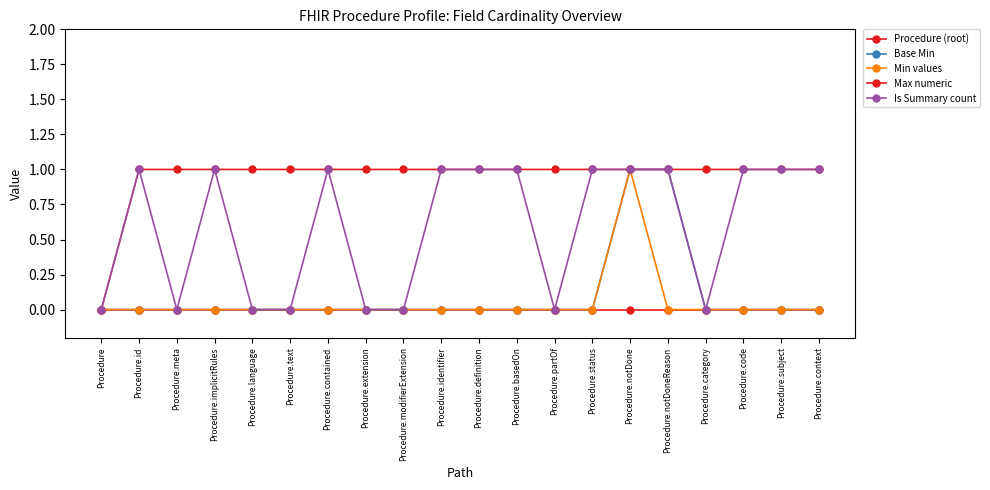

True or false: Base Min and Is Summary count cross at least once.

False